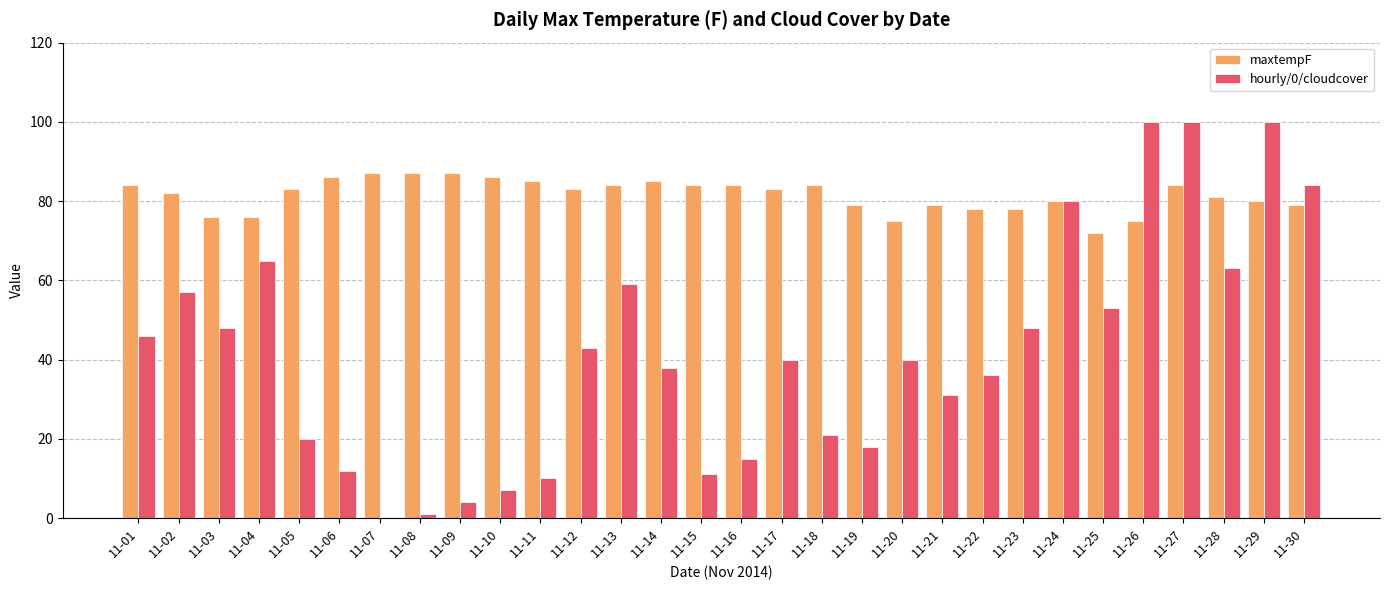

What value does the maxtempF series have at 11-02?

82